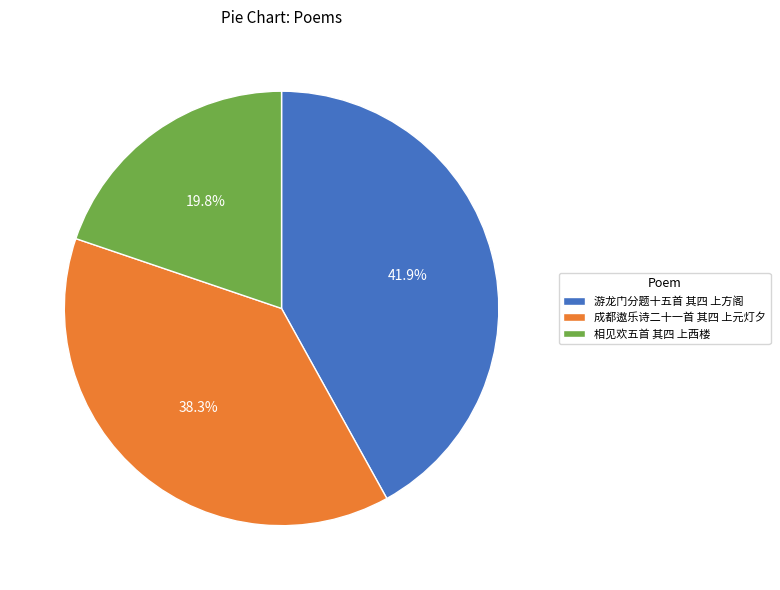

Is there a majority slice in this chart?

No